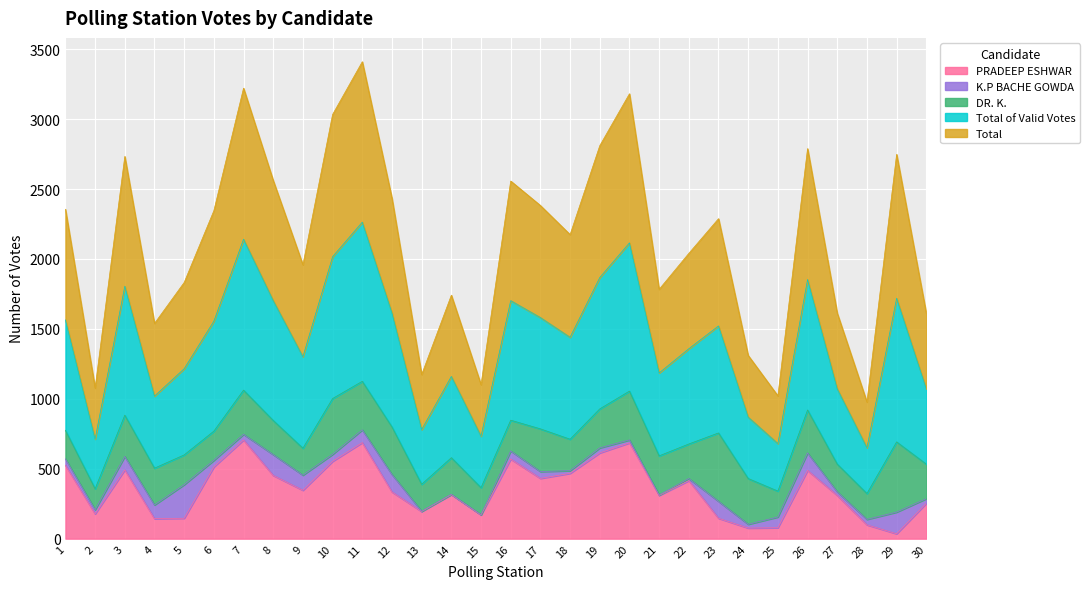

What is the highest value of the PRADEEP ESHWAR series?

706